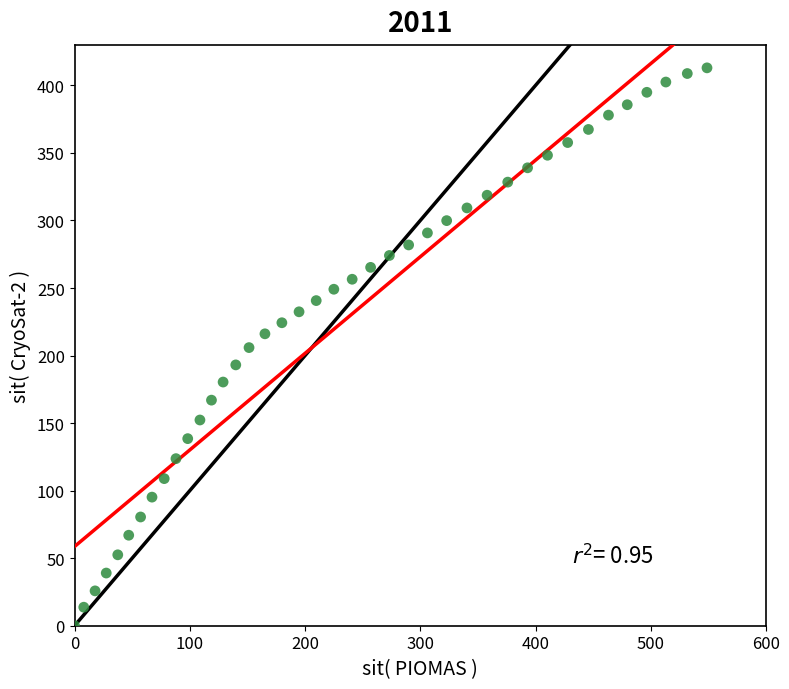

What is the range of X values (max minus min)?

548.8